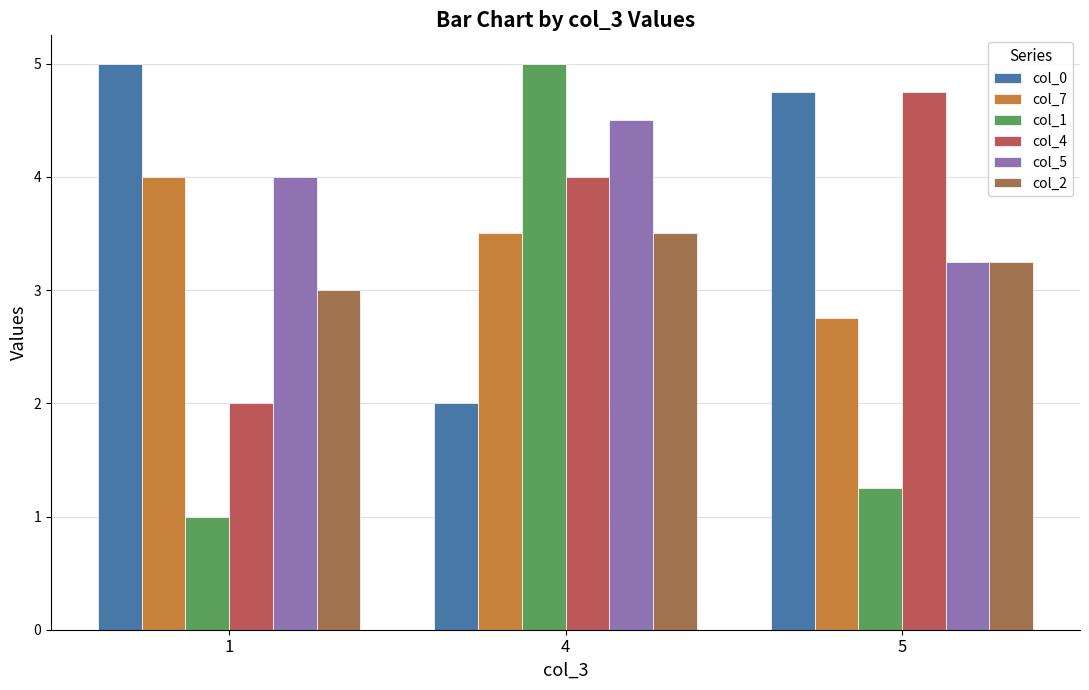

Rank the series by their maximum value, from lowest to highest.

col_2, col_7, col_5, col_4, col_0, col_1